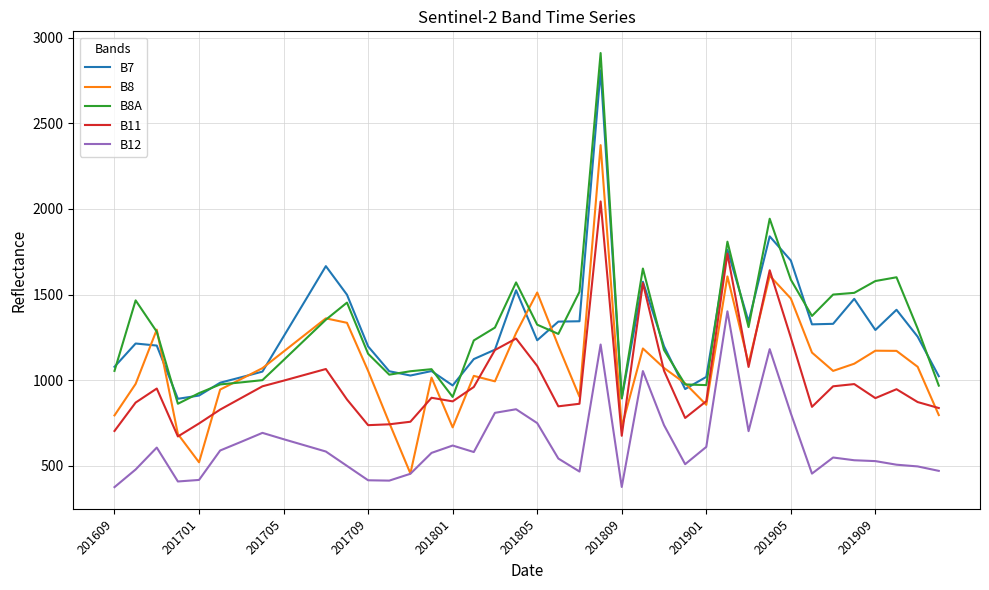

True or false: B7 and B12 intersect in this chart.

False